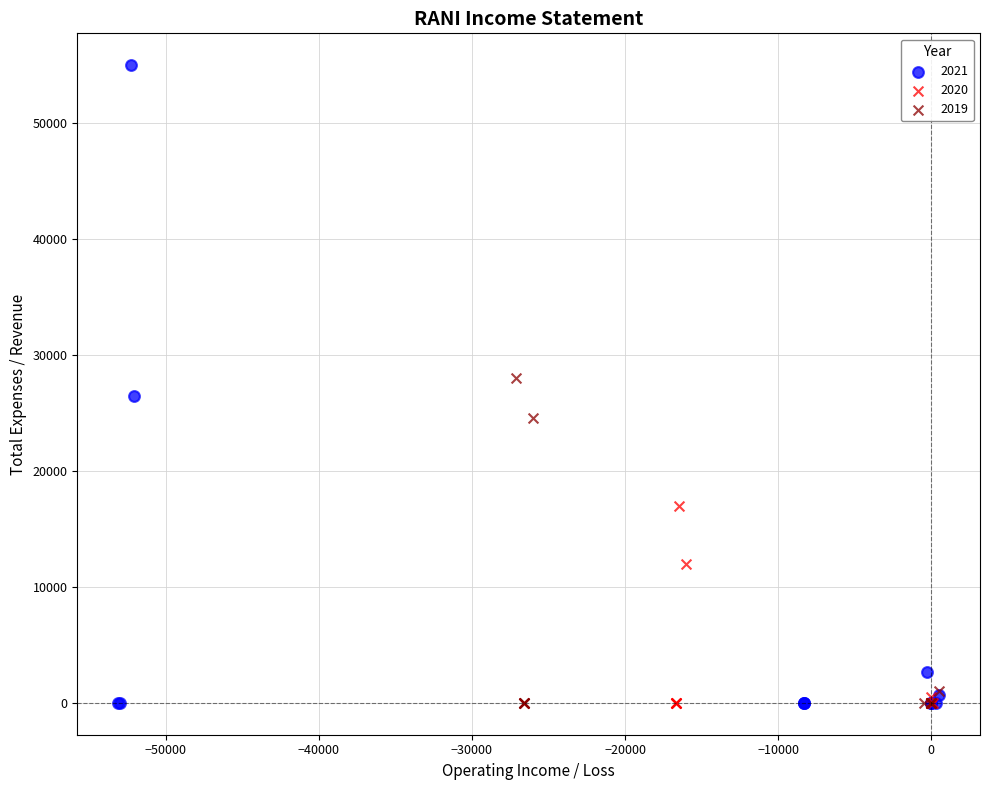

Which series has the widest spread of Y values?

2021